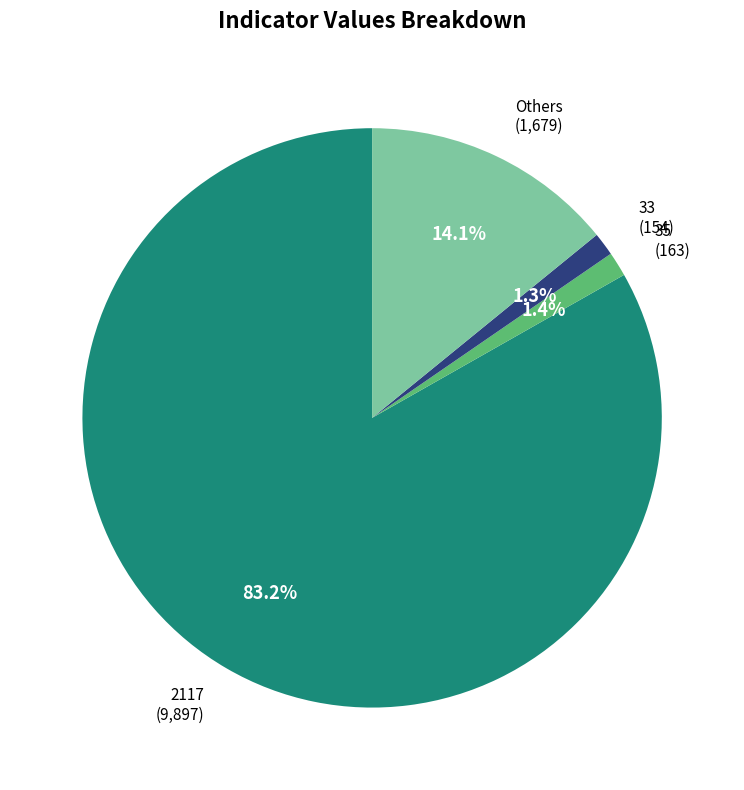

What is the ratio of the value at 33 (154) to the value at 35 (163)?

0.9